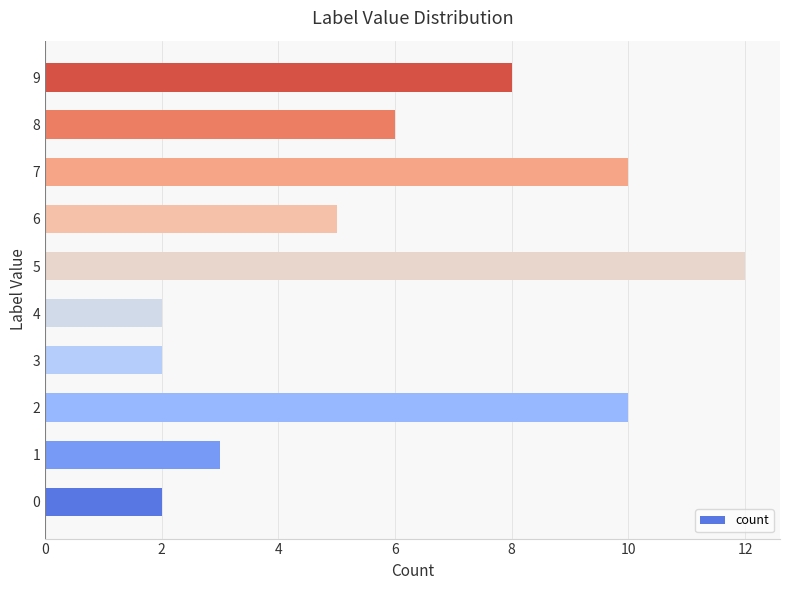

Reading bottom to top, extract all data points from this chart.

2	3	10	2	2	12	5	10	6	8